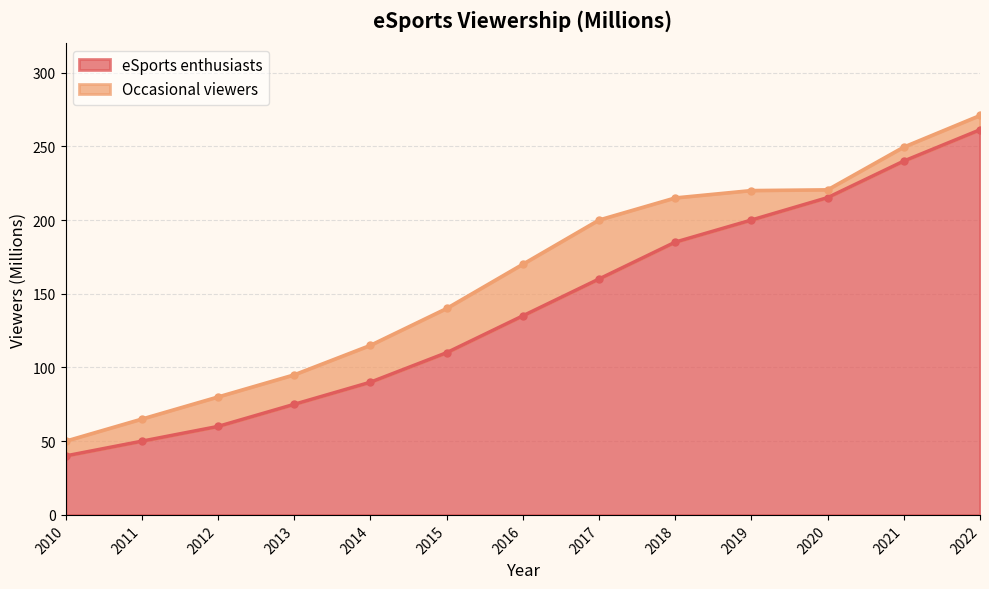

Reading right to left, transcribe all the data shown in this chart.

eSports enthusiasts: 2022=261.2	2021=240.0	2020=215.2	2019=200.0	2018=185.0	2017=160.0	2016=135.0	2015=110.0	2014=90.0	2013=75.0	2012=60.0	2011=50.0	2010=40.0
Occasional viewers: 2022=270.9	2021=249.5	2020=220.5	2019=220.0	2018=215.0	2017=200.0	2016=170.0	2015=140.0	2014=115.0	2013=95.0	2012=80.0	2011=65.0	2010=50.0